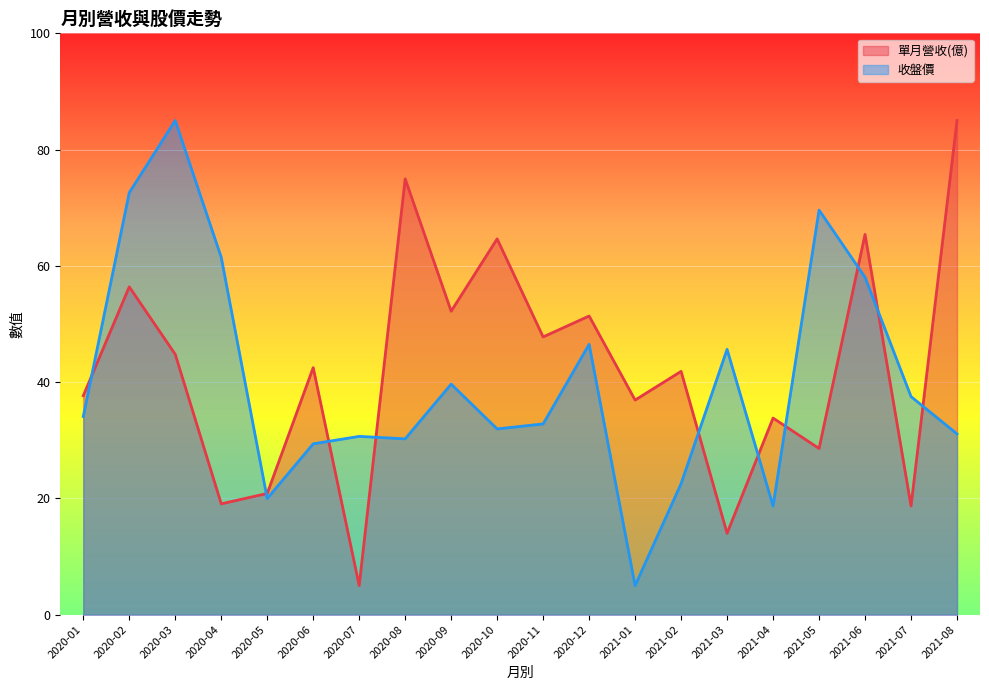

What are all the series names shown in the legend?

單月營收(億), 收盤價